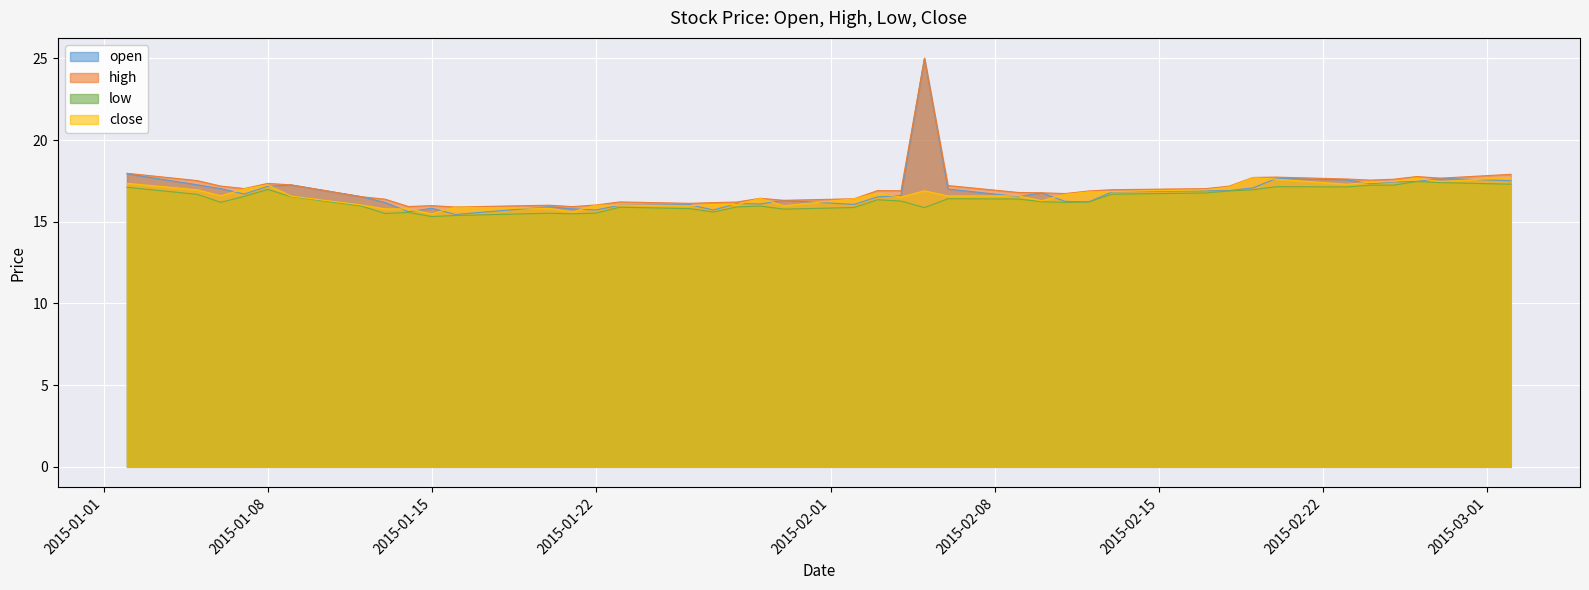

What is the smallest value displayed?

15.3